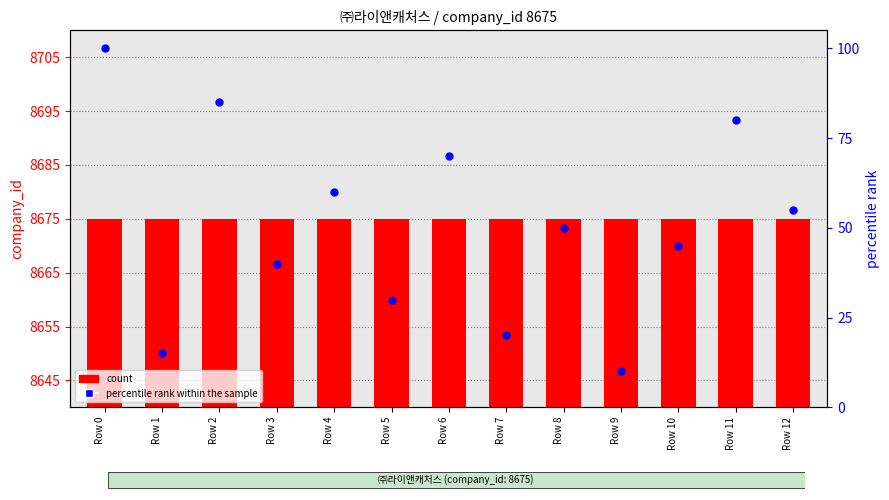

Which series contains the highest Y value?

count